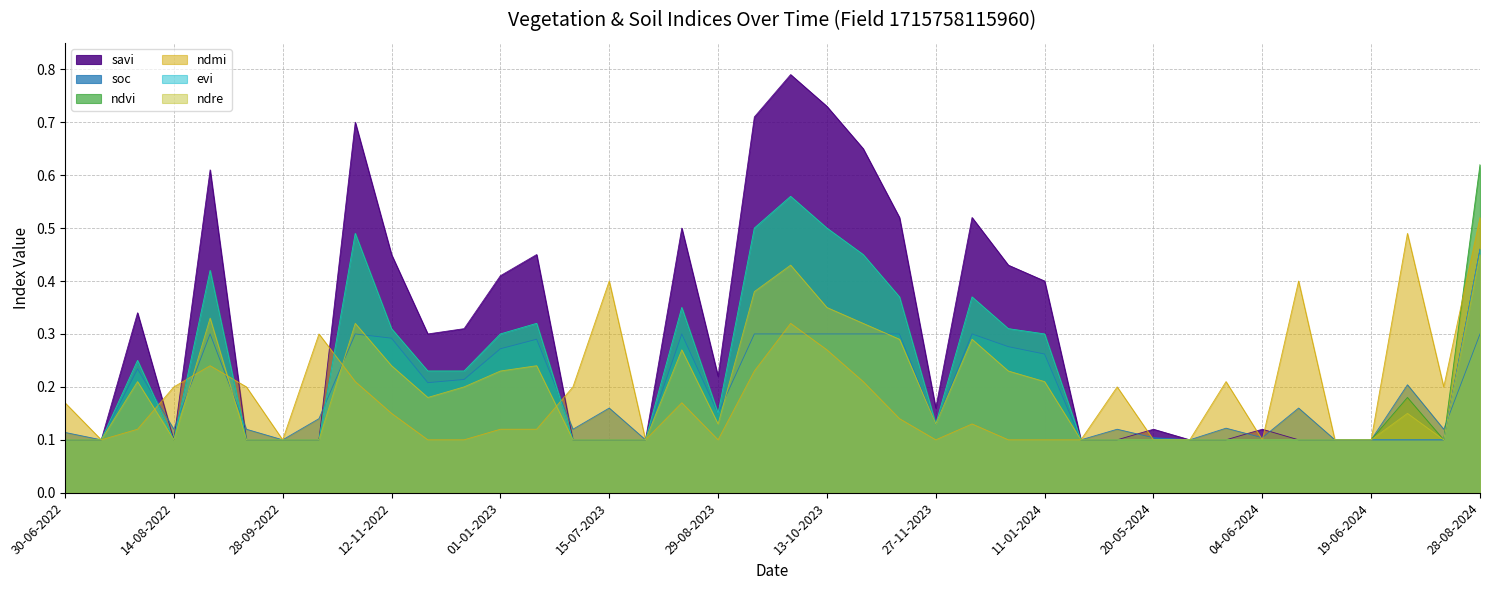

What is the sum of the ndvi values at 12-12-2022 and 28-09-2022?

0.3